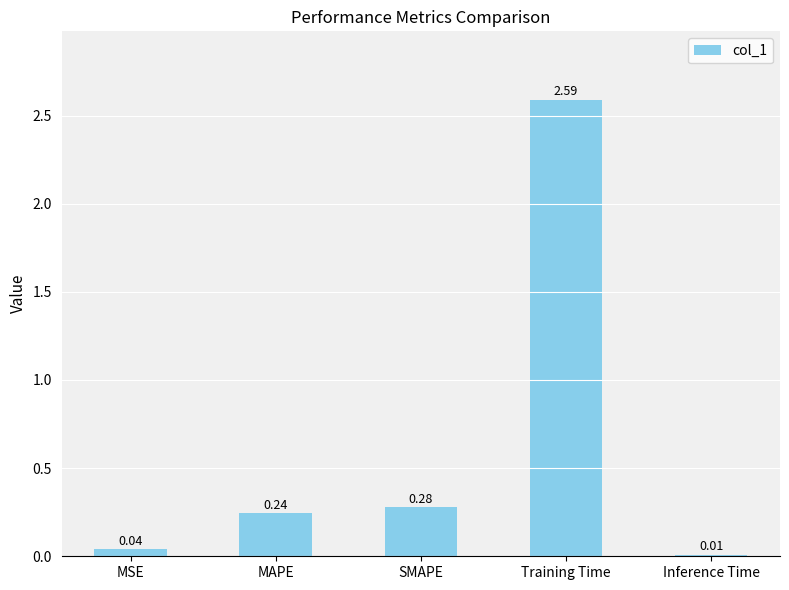

At which label is the value closest to 1?

SMAPE